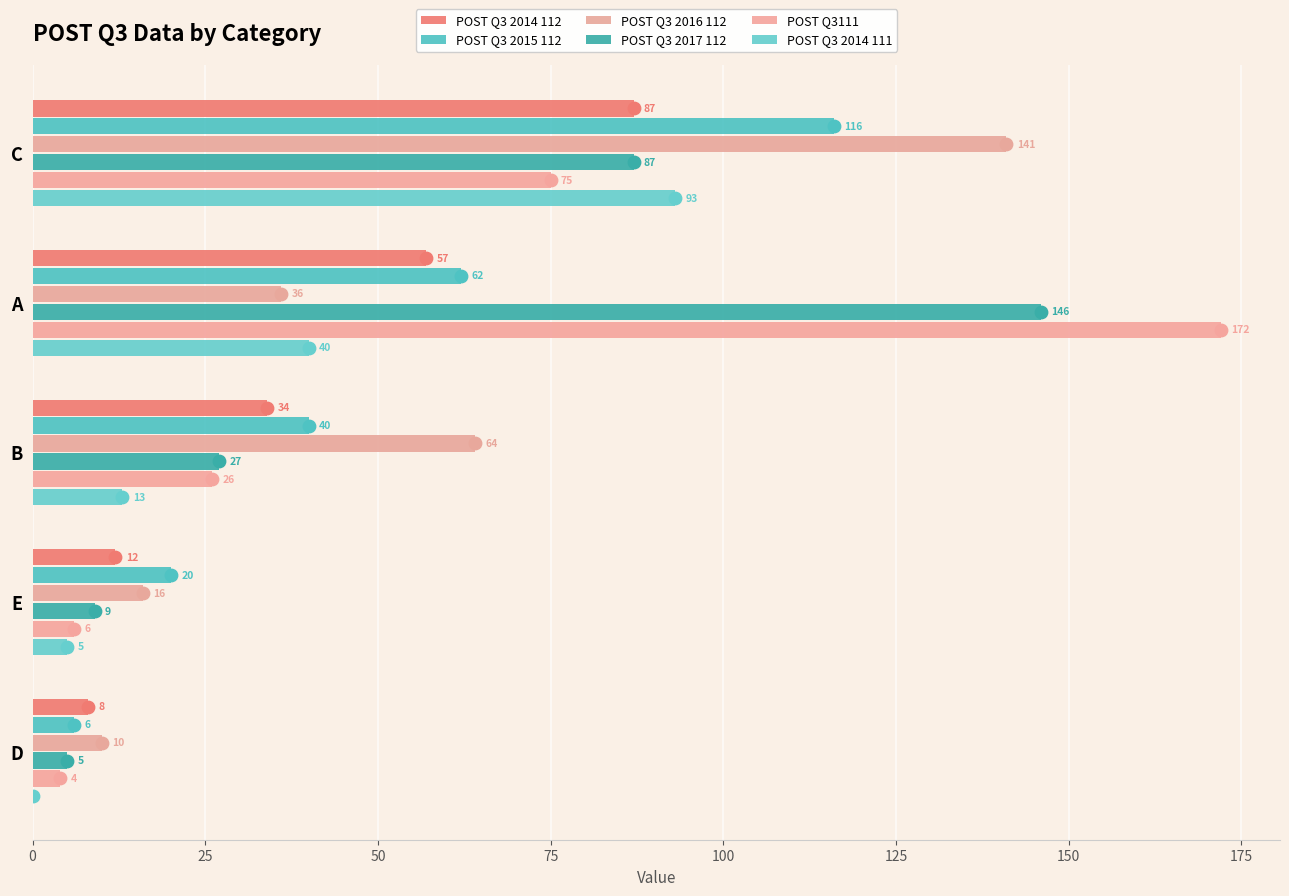

What are all the series names shown in the legend?

POST Q3 2014 112, POST Q3 2015 112, POST Q3 2016 112, POST Q3 2017 112, POST Q3111, POST Q3 2014 111